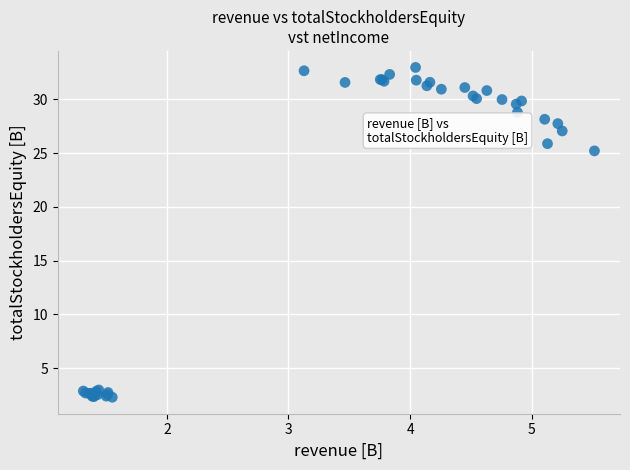

What Y value in the scatter plot is closest to 17?

25.2